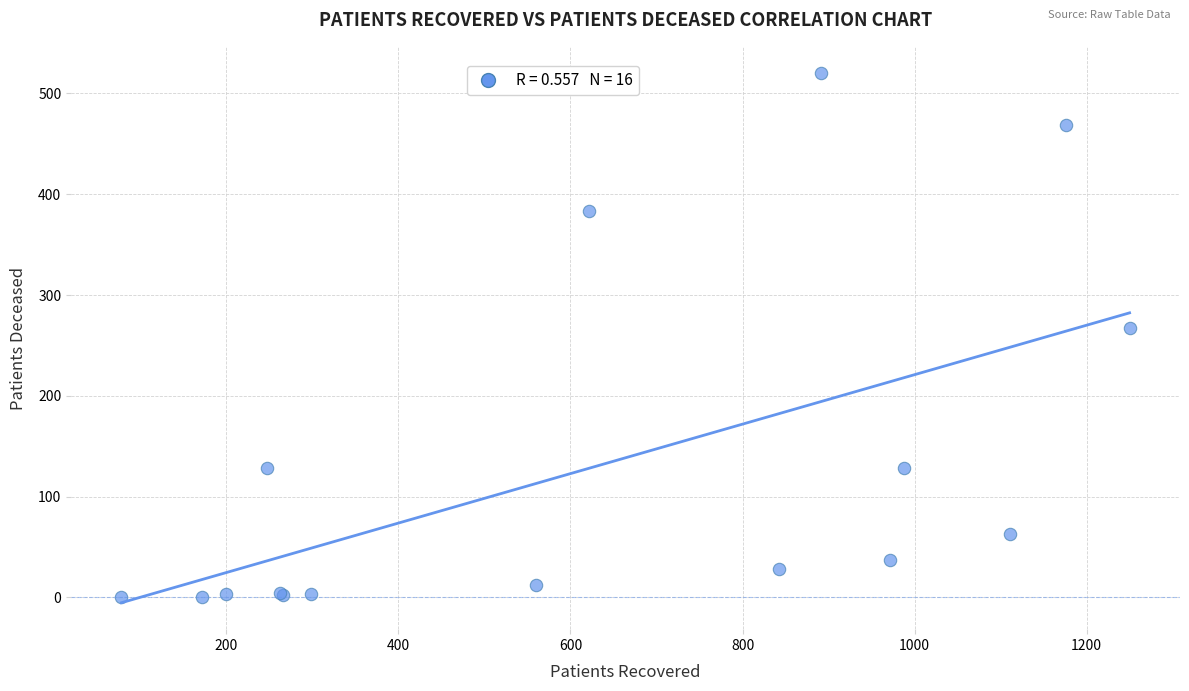

What Y value in the scatter plot is closest to 260?

267